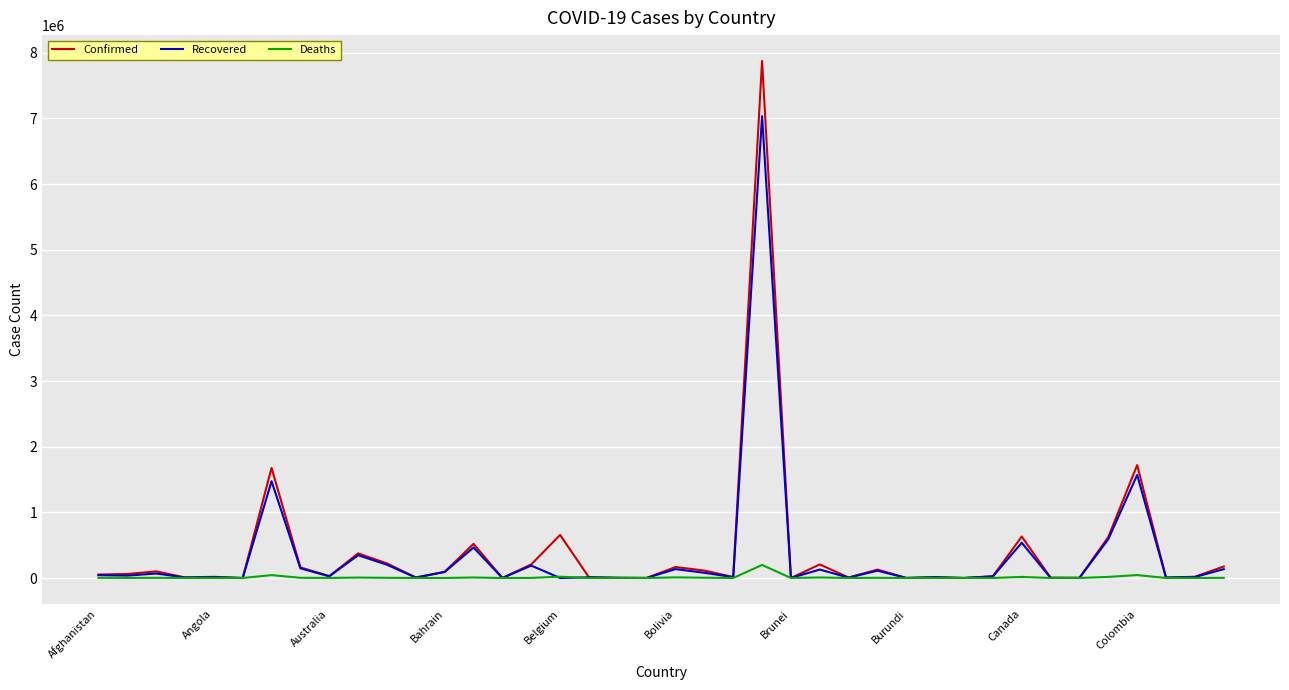

What is the average value of the Deaths series?

9972